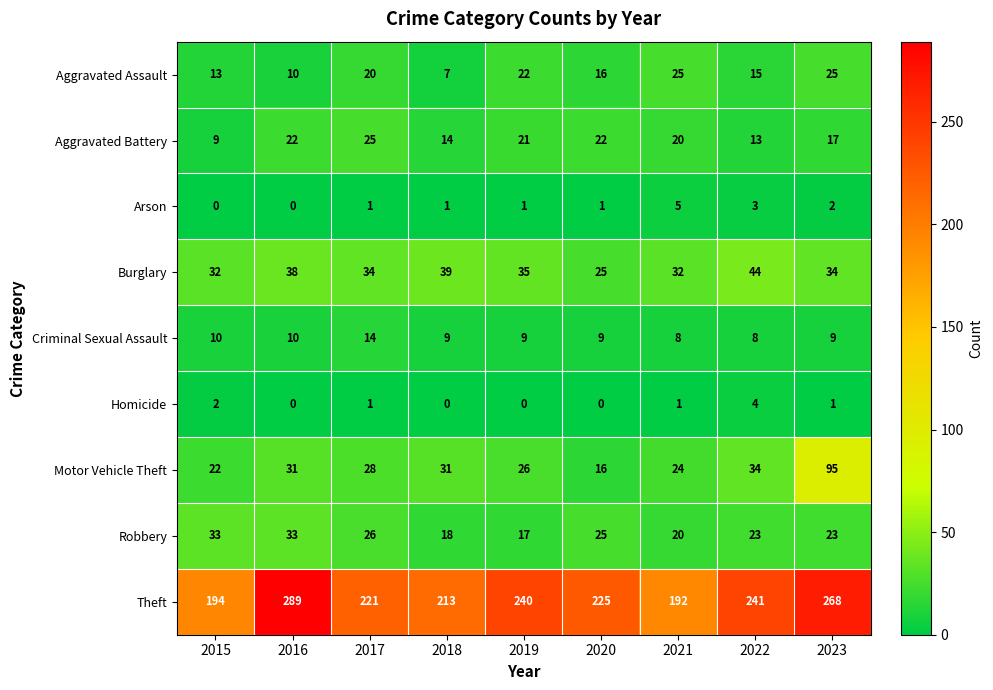

What is the sum of all Aggravated Battery values?

163